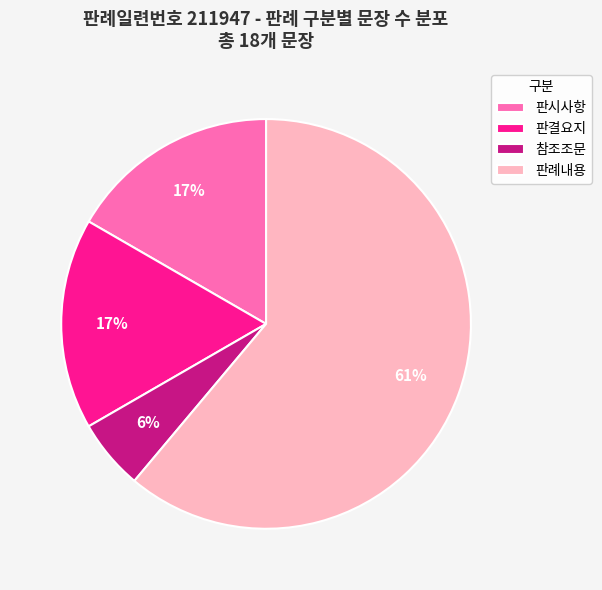

To the nearest percent, what is the average slice percentage?

25%